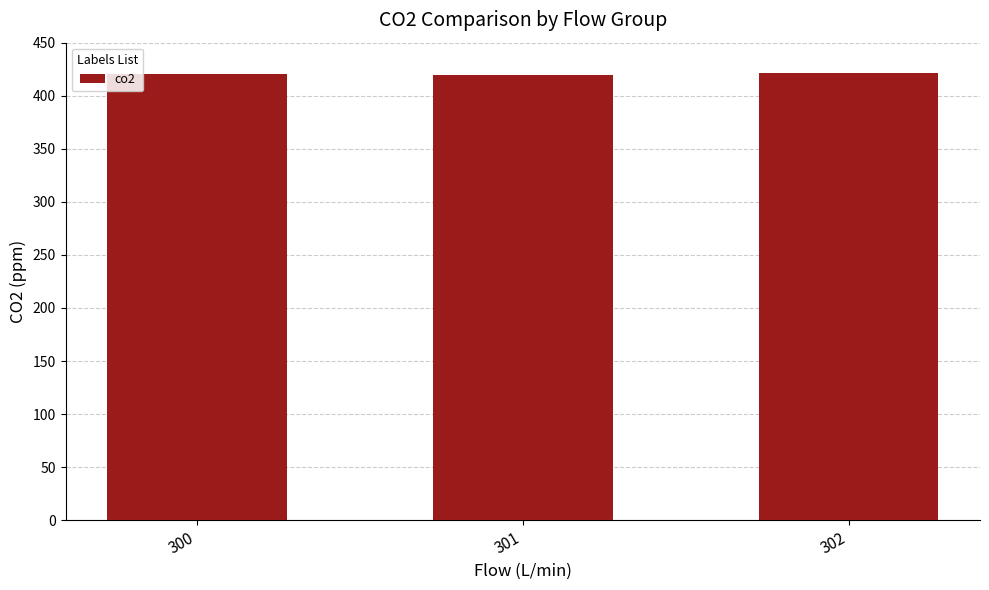

What is the value of the 3rd bar from the left?

421.0